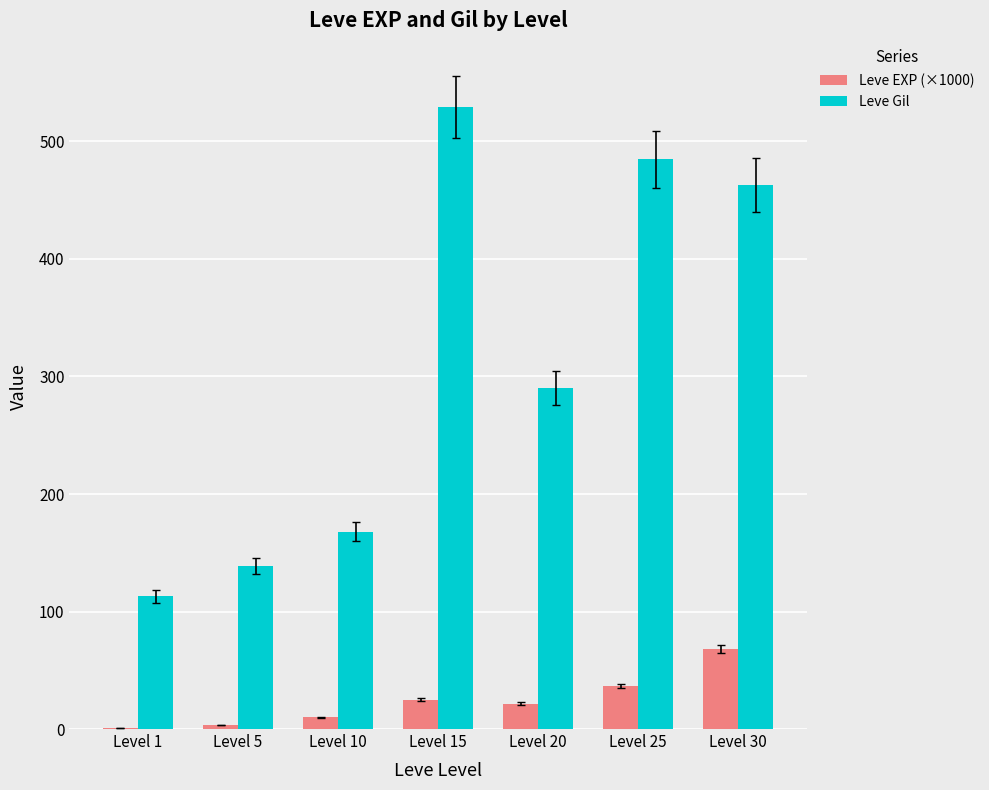

What is the total value across all series at Level 20?

311.6